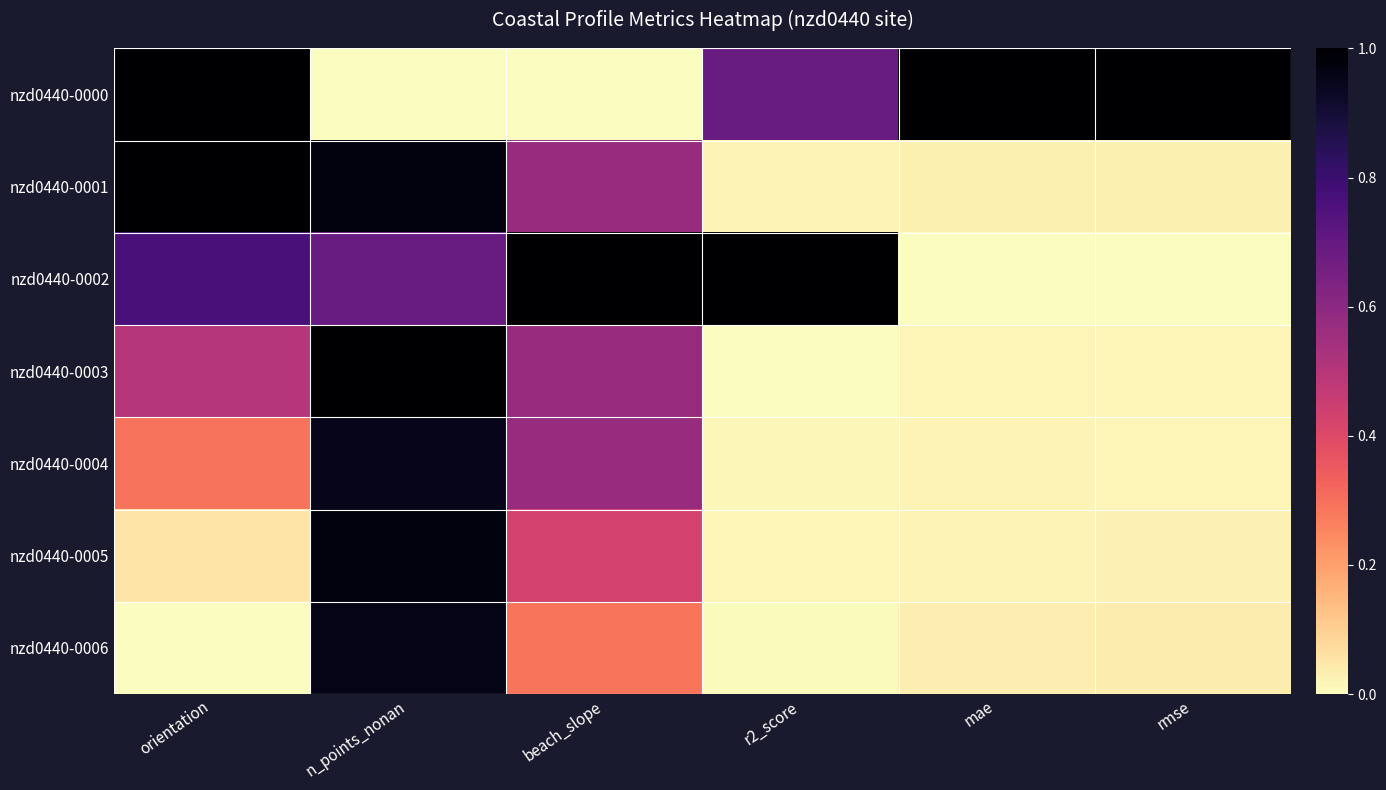

Between orientation and mae, which series saw the biggest shift?

nzd0440-0001